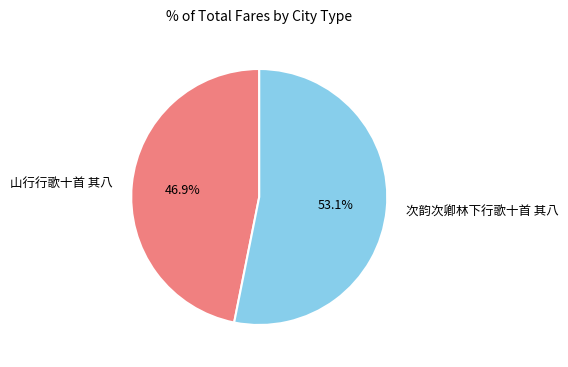

Which has a higher value, 次韵次卿林下行歌十首 其八 or 山行行歌十首 其八?

次韵次卿林下行歌十首 其八